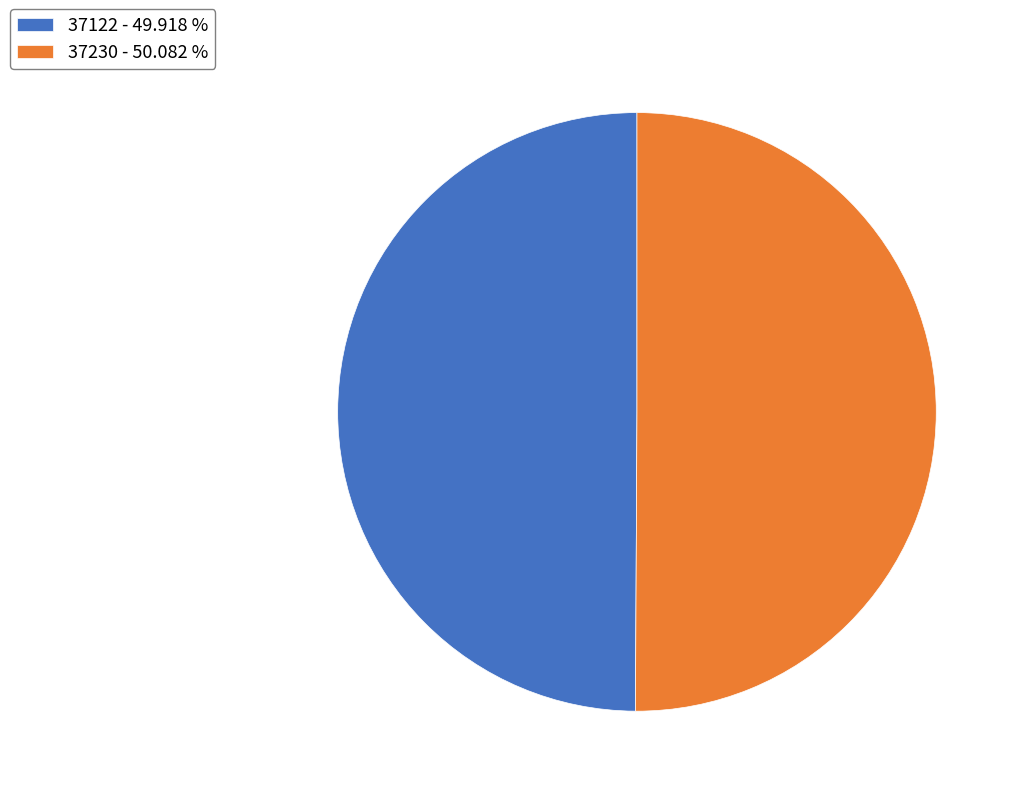

Approximately how many times larger is the value at 37230 - 50.082 % compared to 37122 - 49.918 %?

1.0